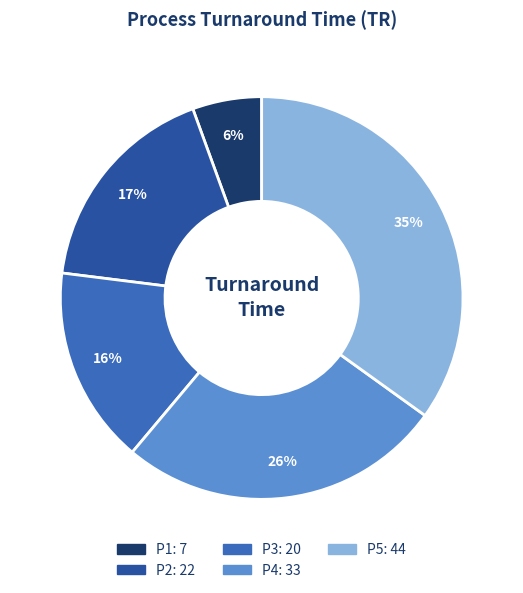

To the nearest percent, what portion does P3 represent?

16%